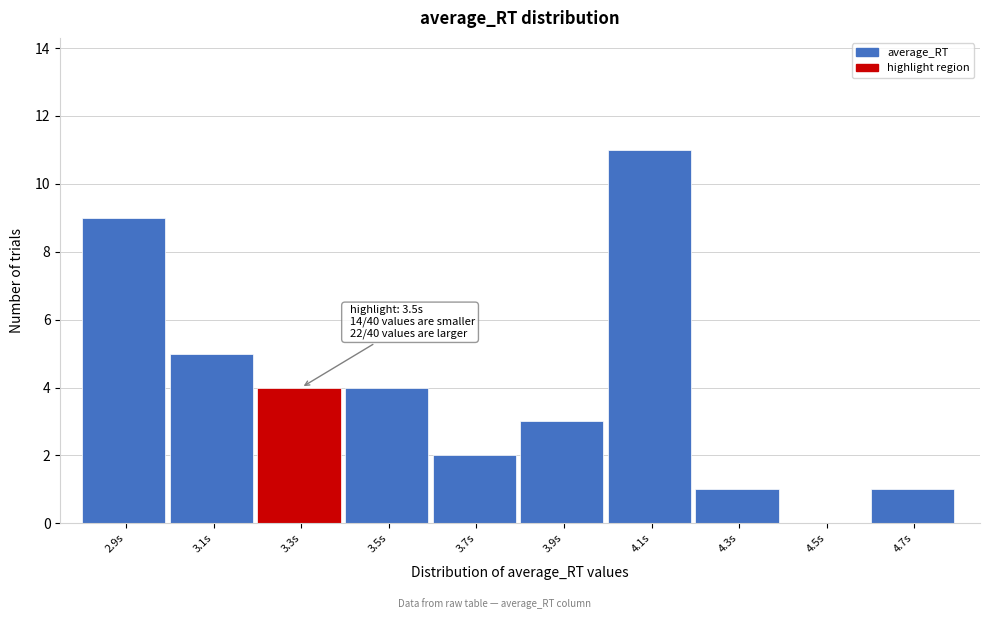

Reading left to right, transcribe all the data shown in this chart.

2.9s=9	3.1s=5	3.3s=4	3.5s=4	3.7s=2	3.9s=3	4.1s=11	4.3s=1	4.5s=0	4.7s=1